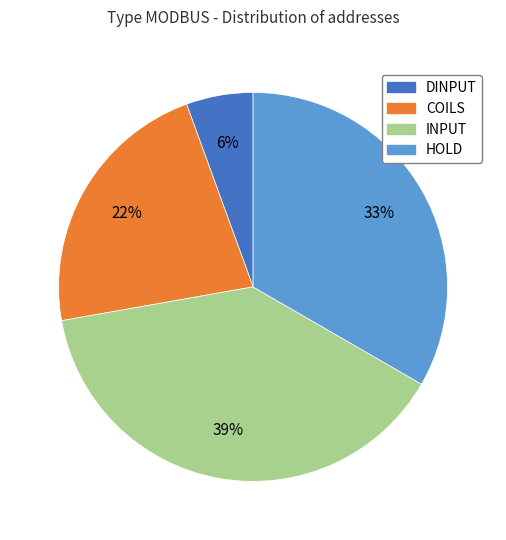

Which slice is the largest?

INPUT